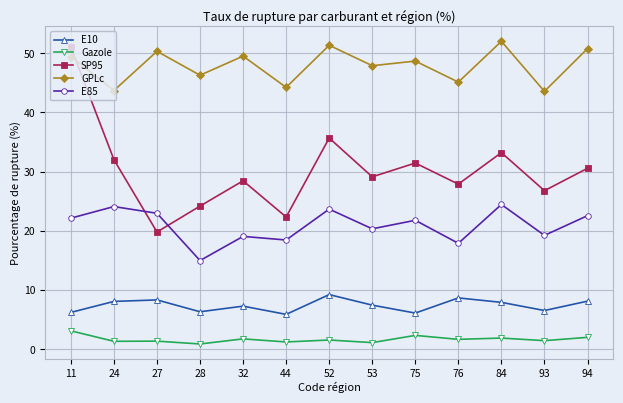

Does the chart have visible grid lines?

Yes